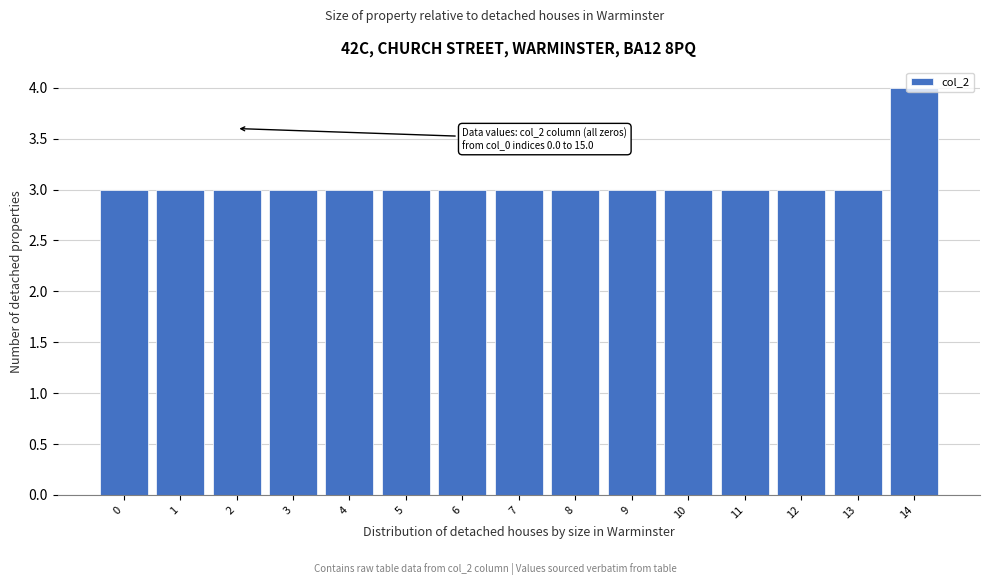

What is the greatest value displayed?

4